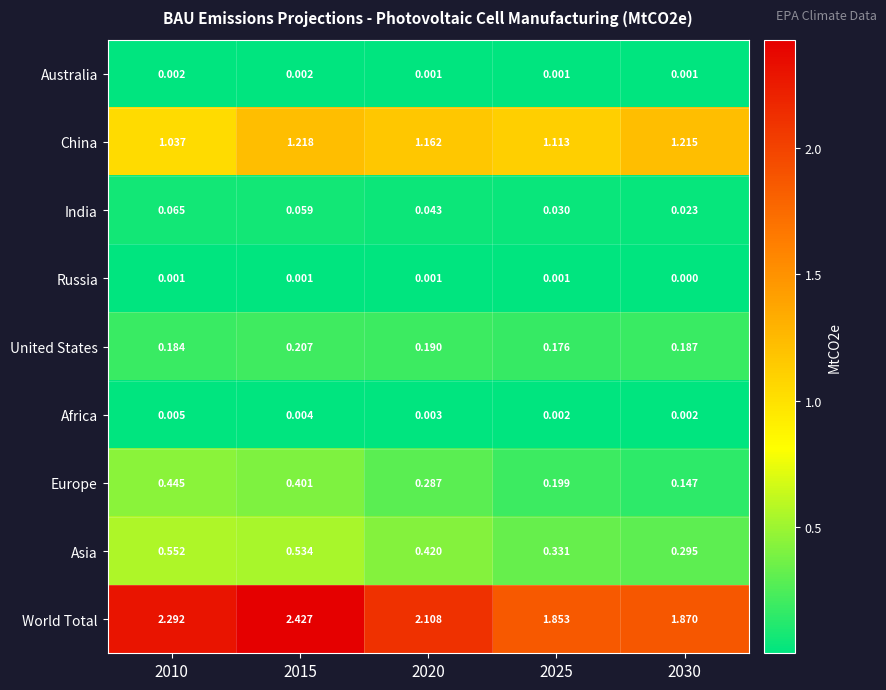

Count the number of categories in the chart.

5